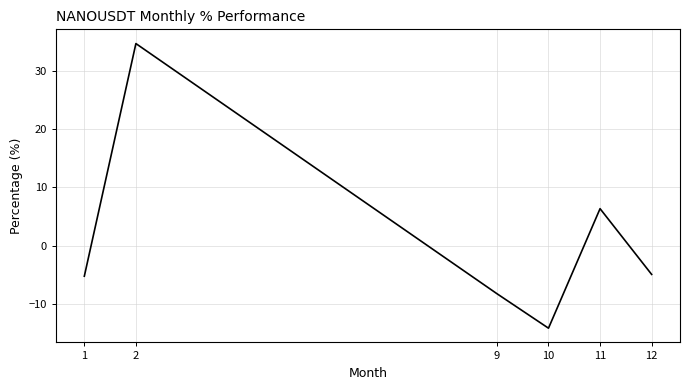

What is the change in value from 9 to 12?

+3.3